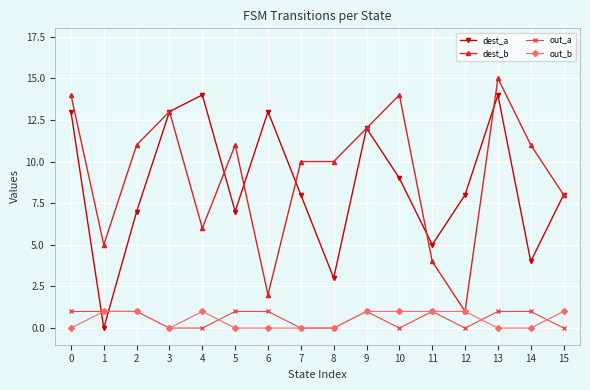

The value of dest_a at 6 is 23. True or false?

False